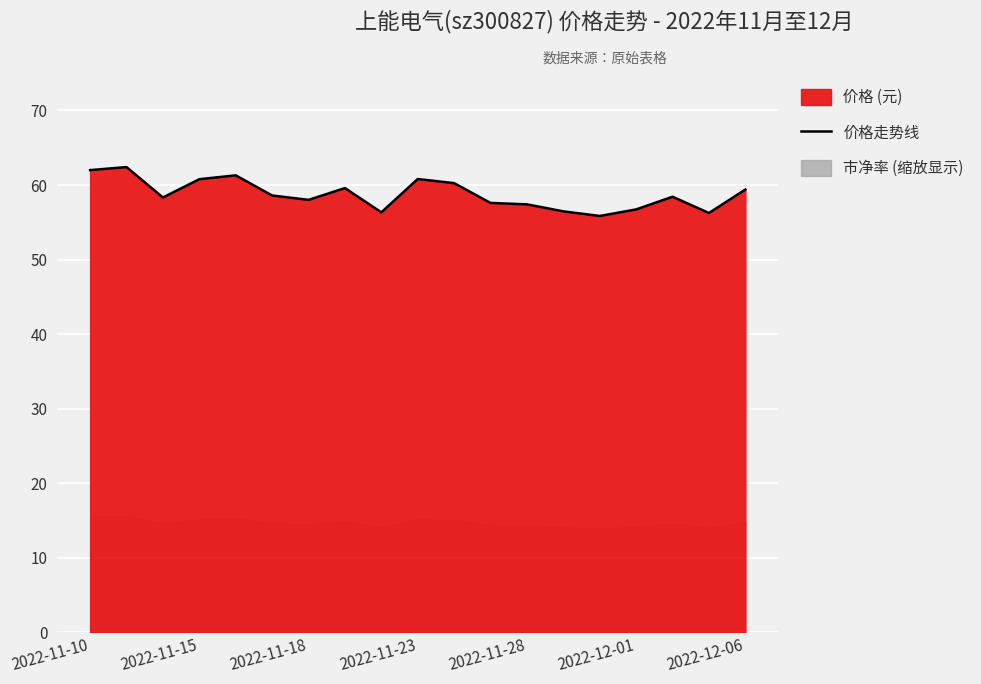

The 价格走势线 series shows 15.5 at 2022-11-10. True or false?

False